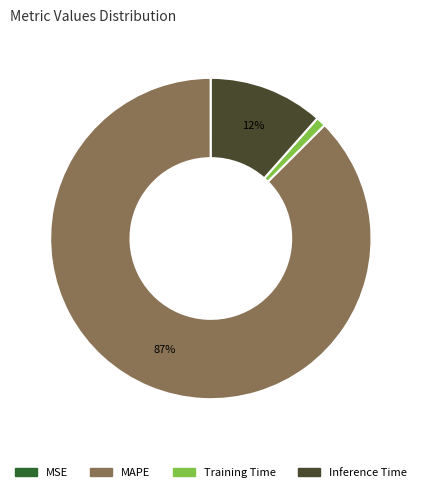

Which slice is the largest?

MAPE